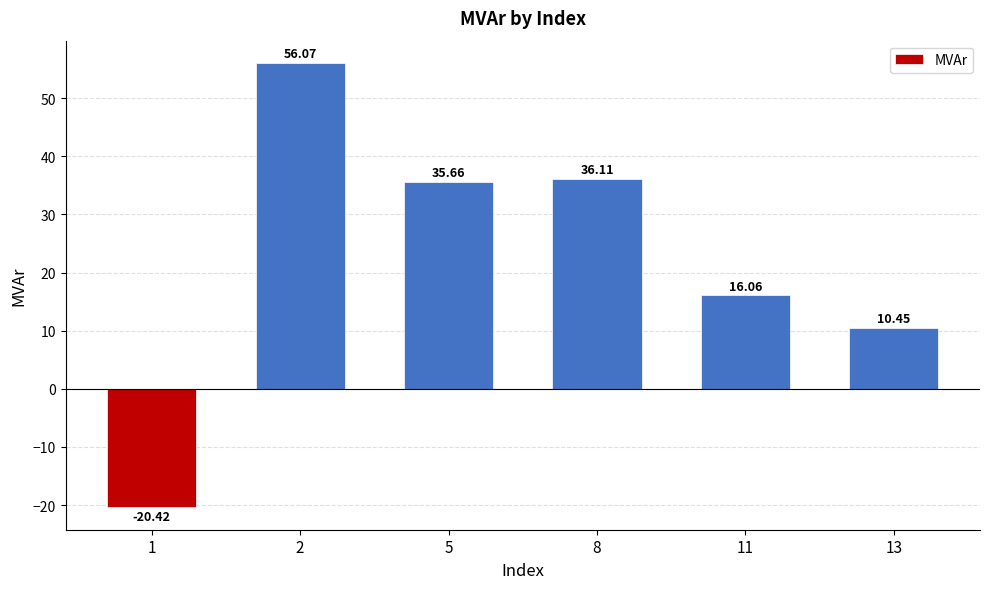

What is the difference between the maximum and minimum values?

76.5